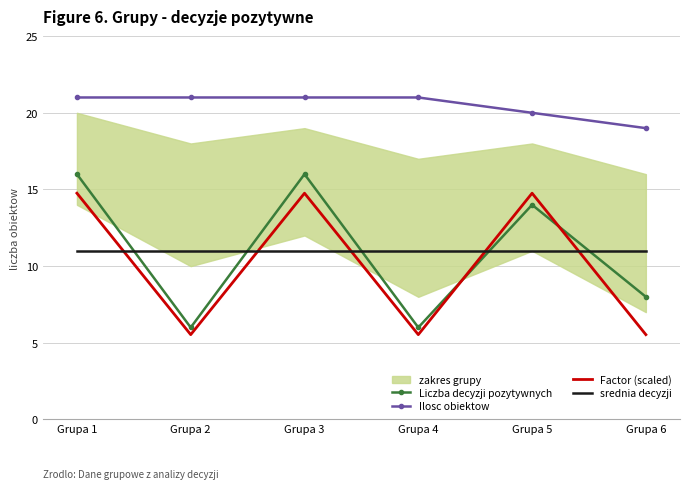

What is the value of the Ilosc obiektow point at the 4th from the left?

21.0